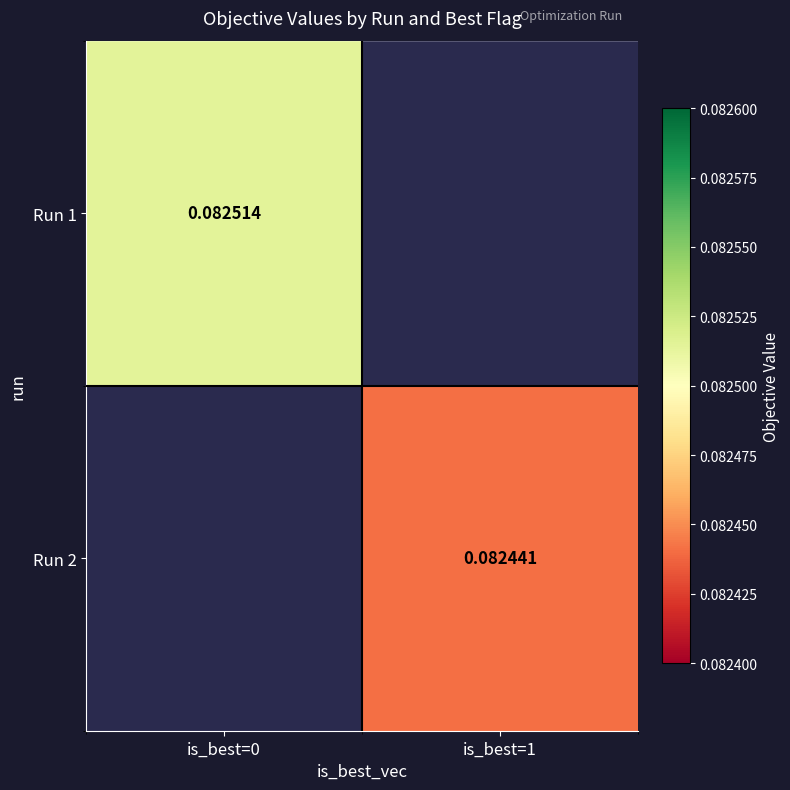

Which series has the widest spread of values?

Run 1